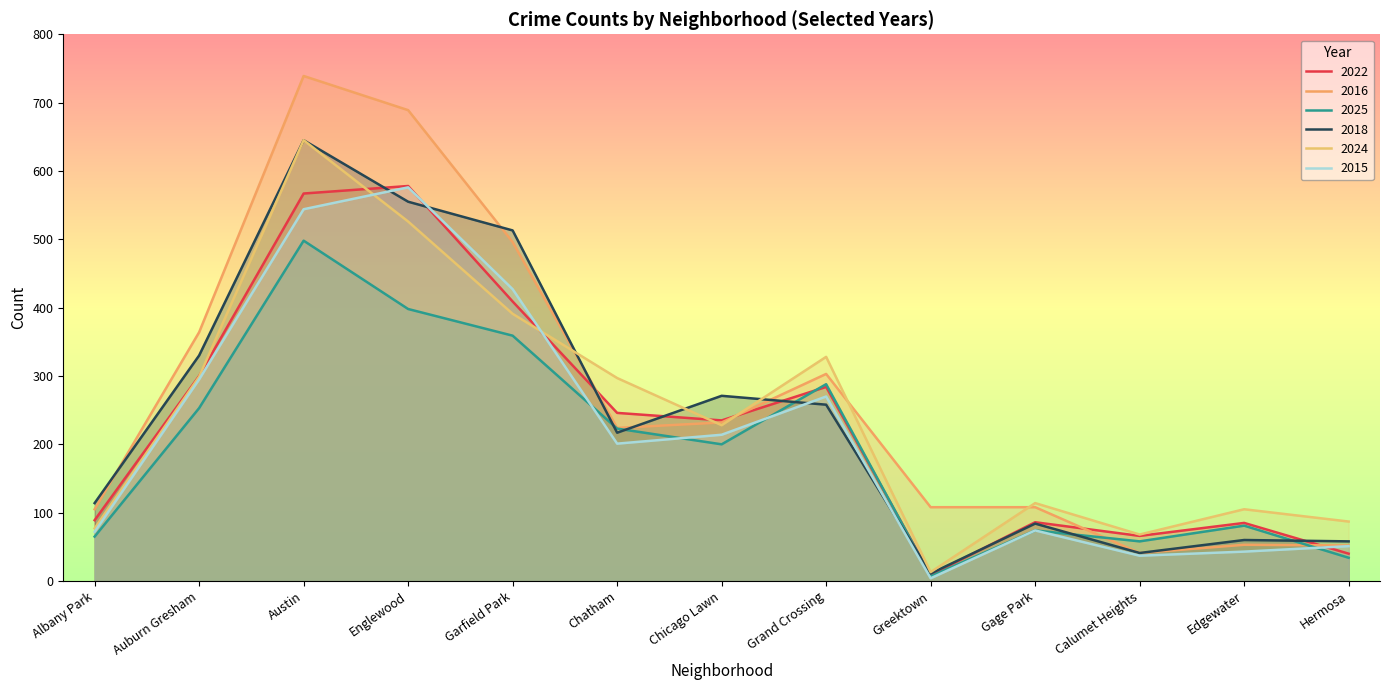

The 2016 series shows 12 at Calumet Heights. True or false?

False